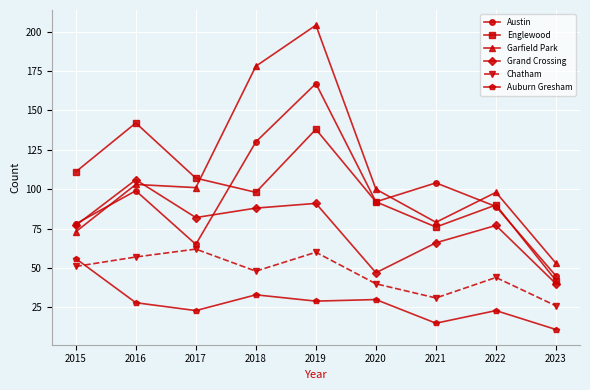

True or false: Auburn Gresham has more than 1 points higher than both neighbors.

True